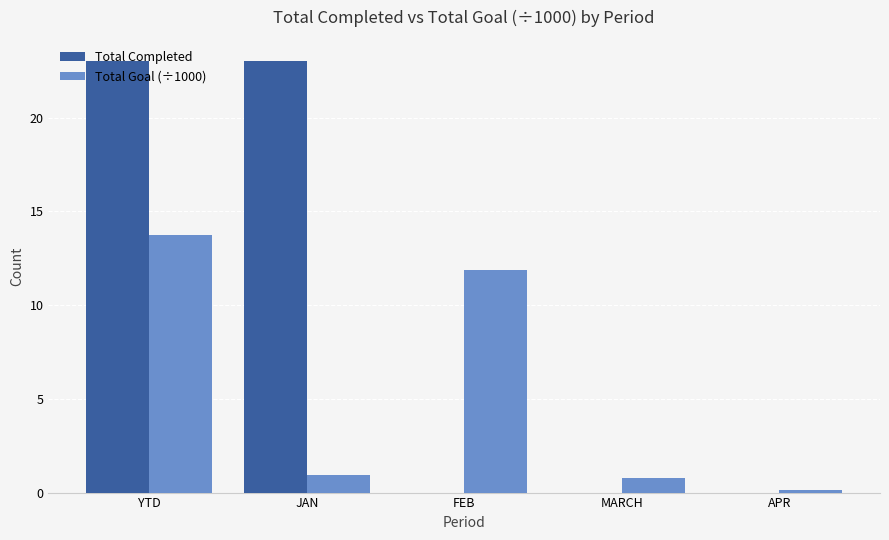

Which series has the largest total across all categories?

Total Completed